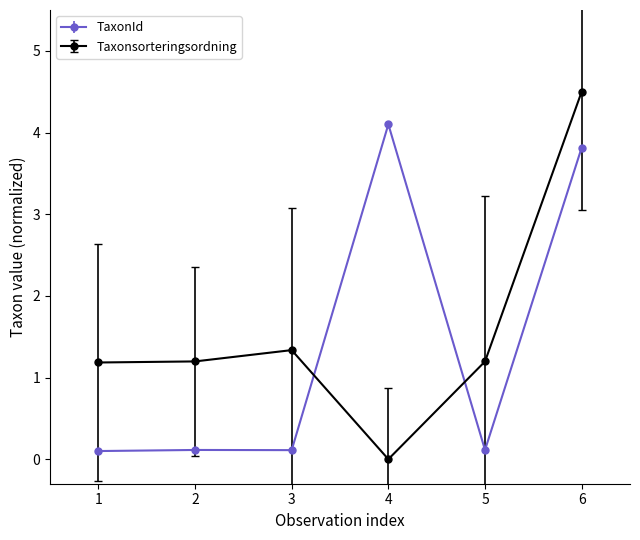

What is the approximate value of Taxonsorteringsordning at 6?

4.5